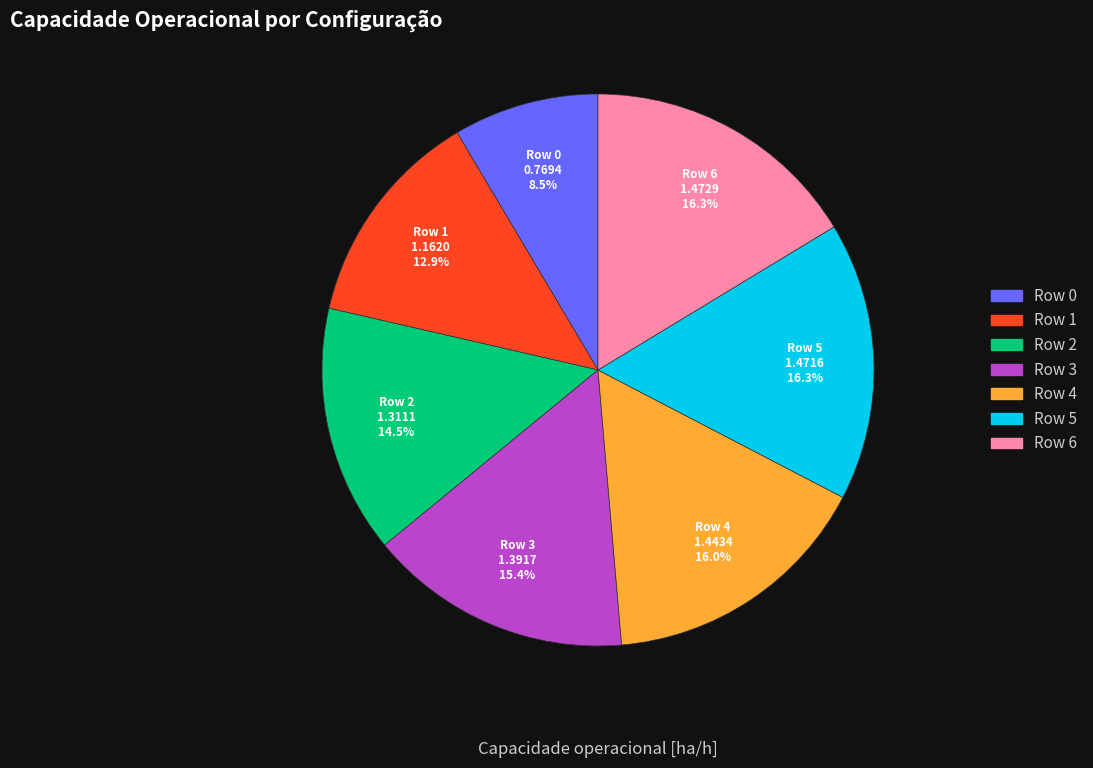

To the nearest percent, what is the difference between the largest and smallest slice percentages?

8%